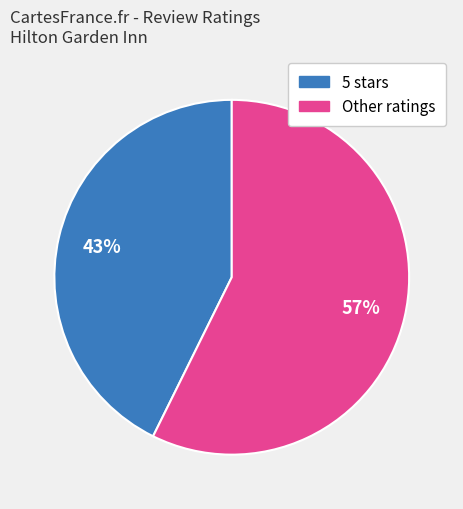

What percentage is the 5 stars slice, to the nearest percent?

43%